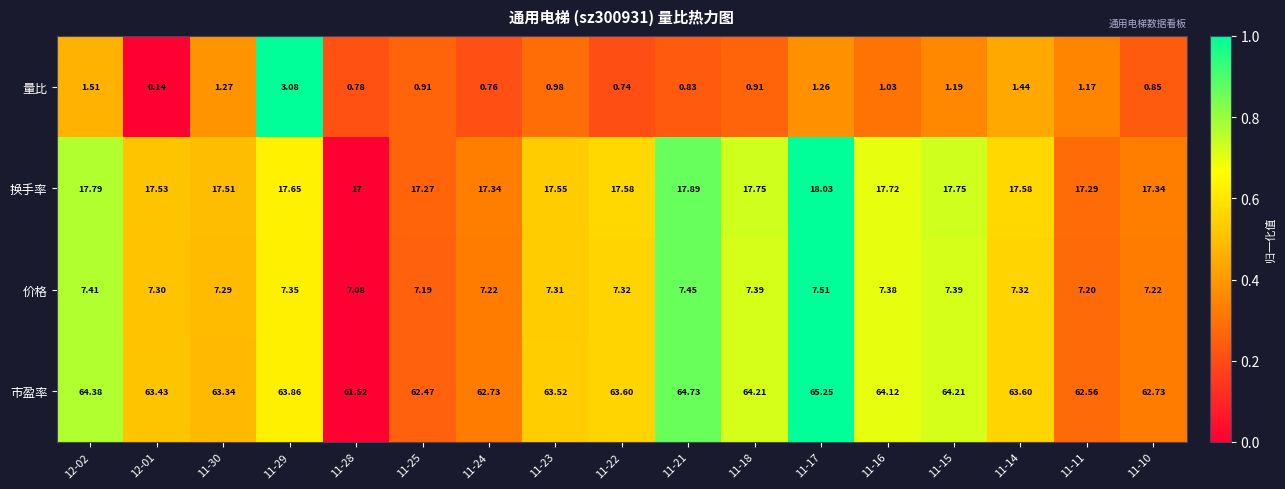

Between 11-23 and 11-21, which series saw the biggest shift?

市盈率